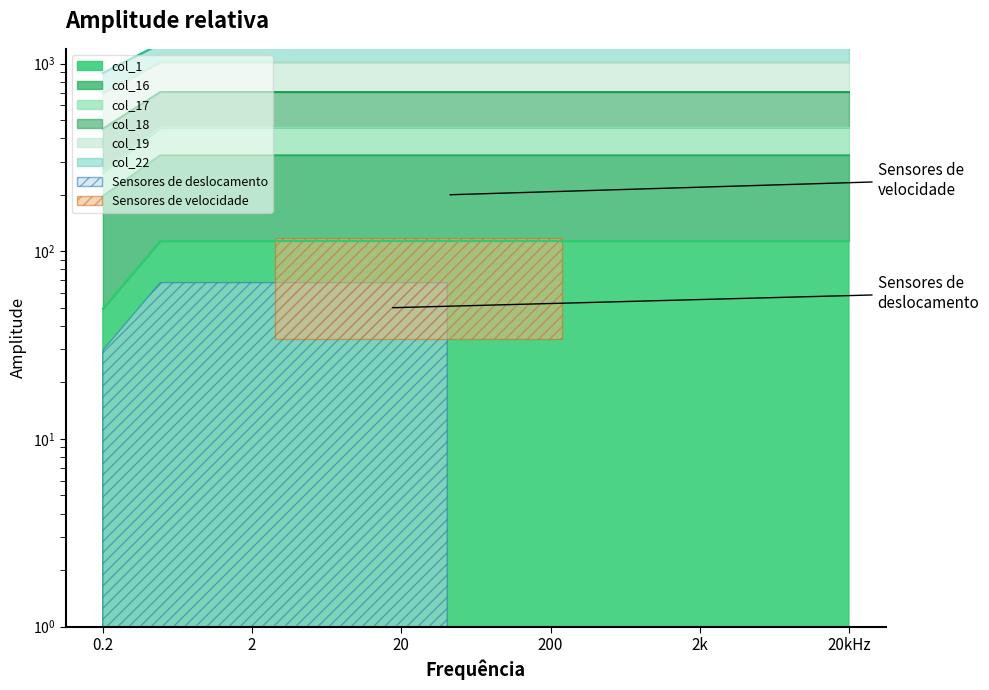

Which series has the largest total across all categories?

col_22